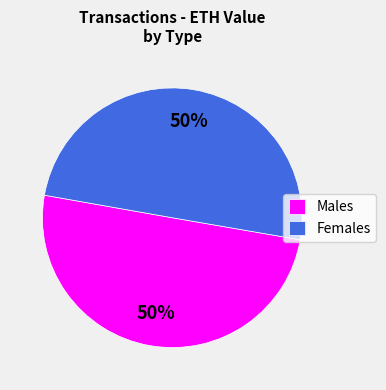

Is the sum of Females and Males greater than half?

Yes